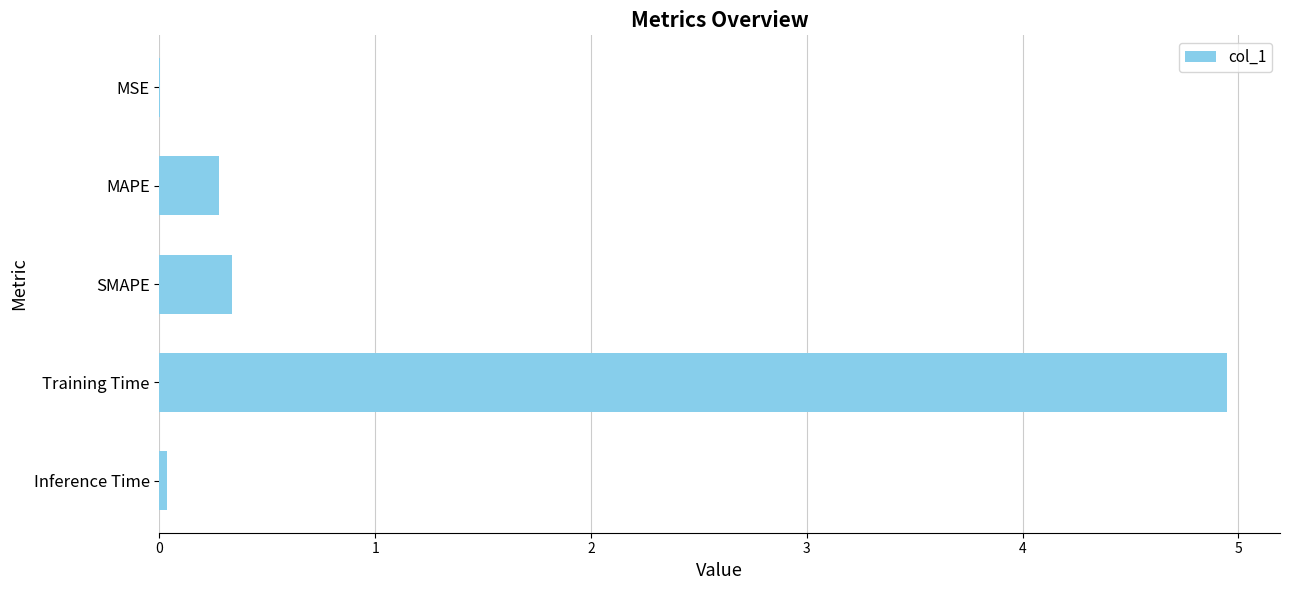

Is it true that the value at Training Time is 4.9?

True